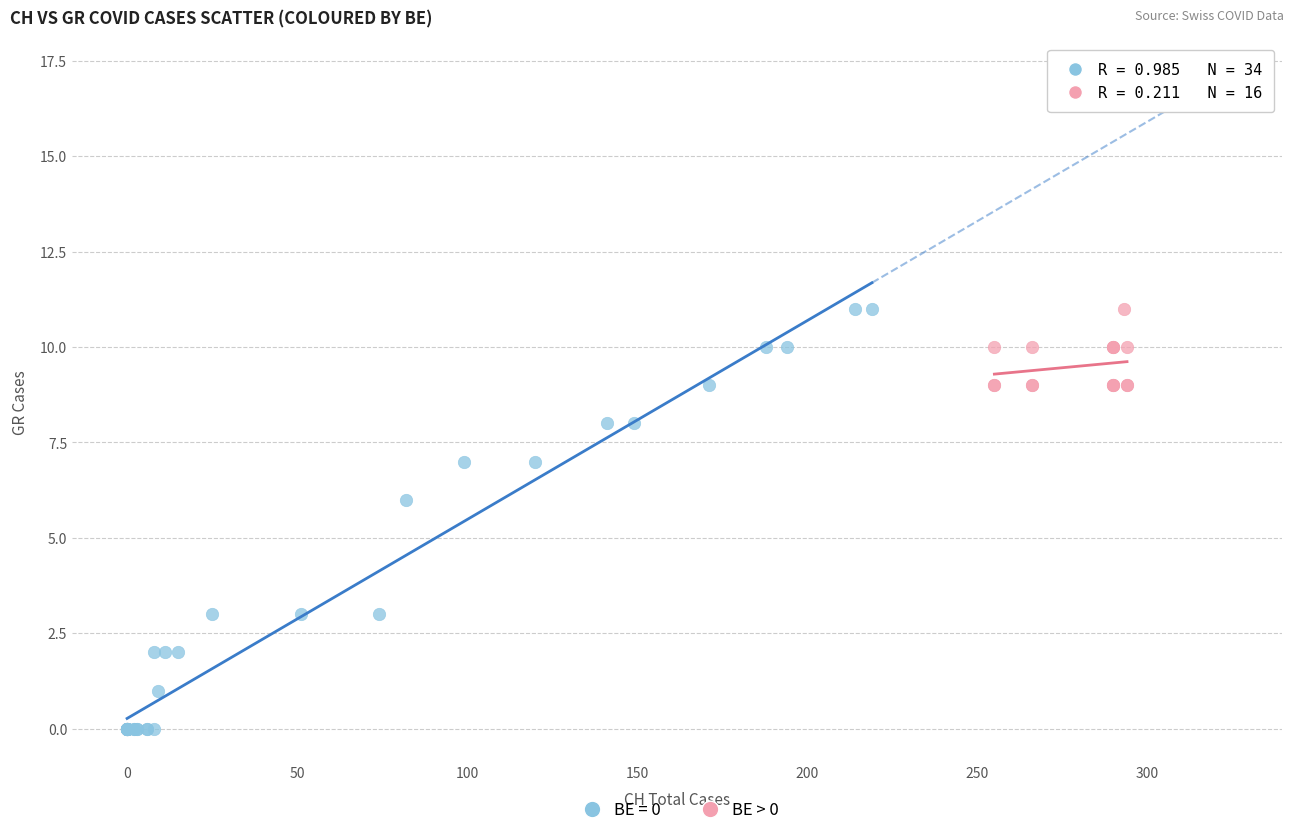

Which series has the widest spread of Y values?

BE = 0